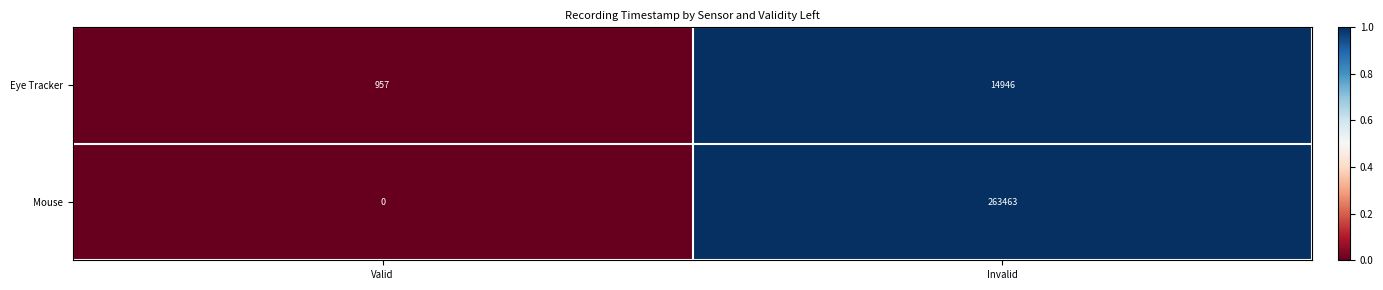

What is the sum of all Mouse values?

263463